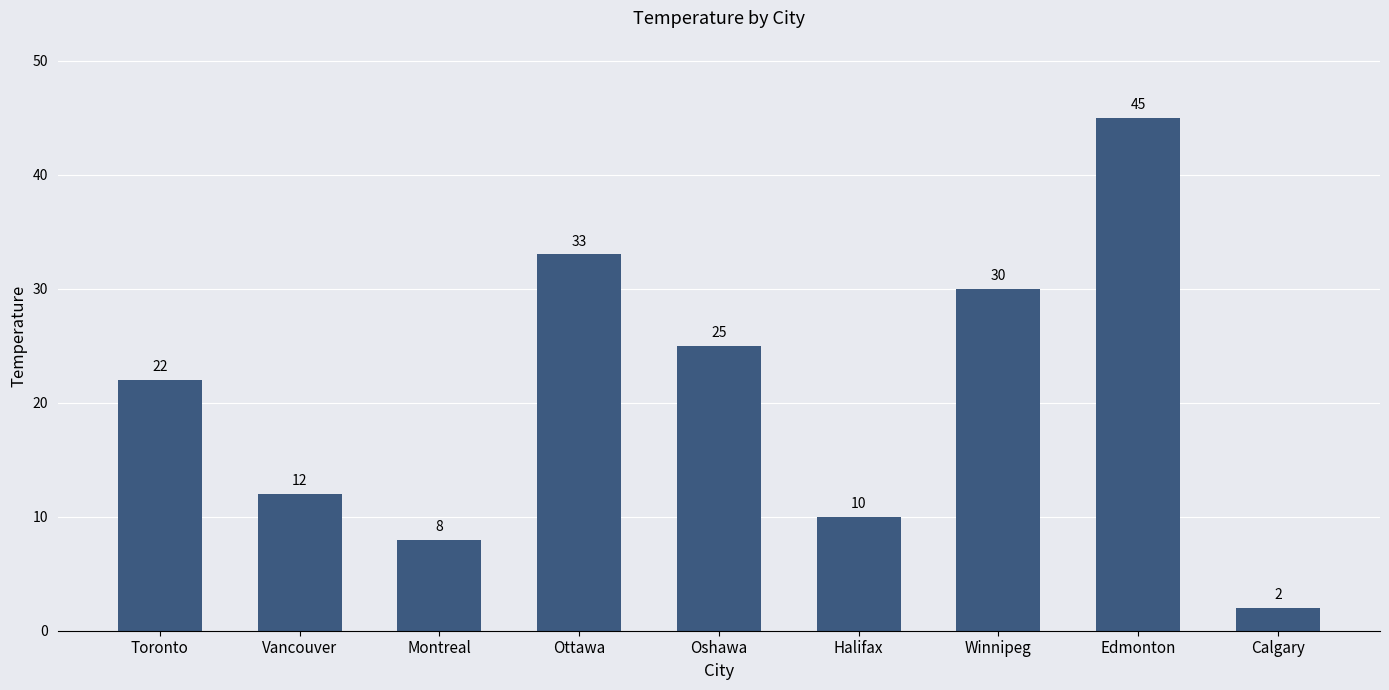

What is the value of the 8th bar from the left?

45